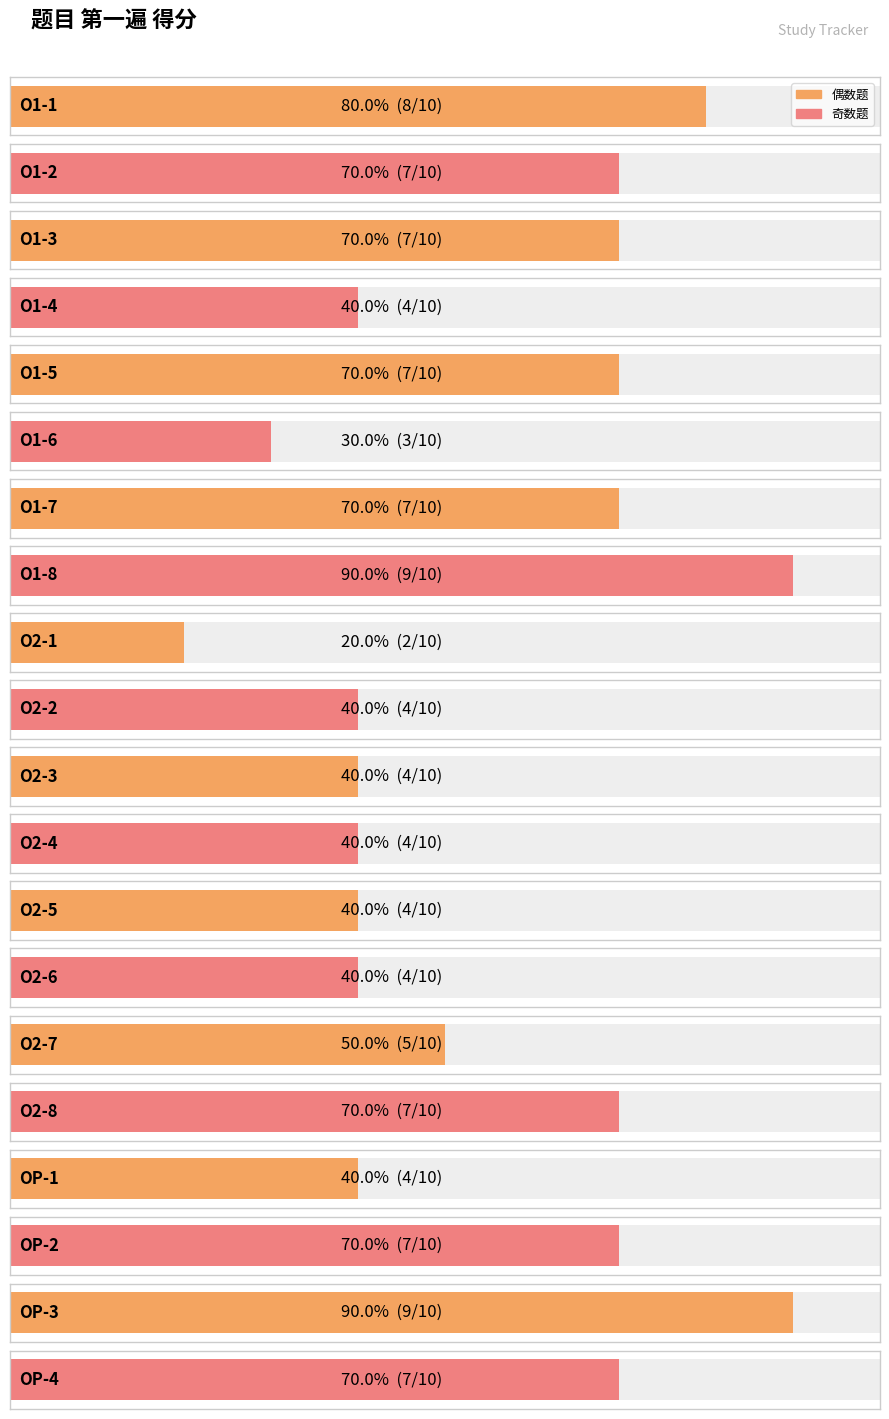

How many bars are there in total?

20